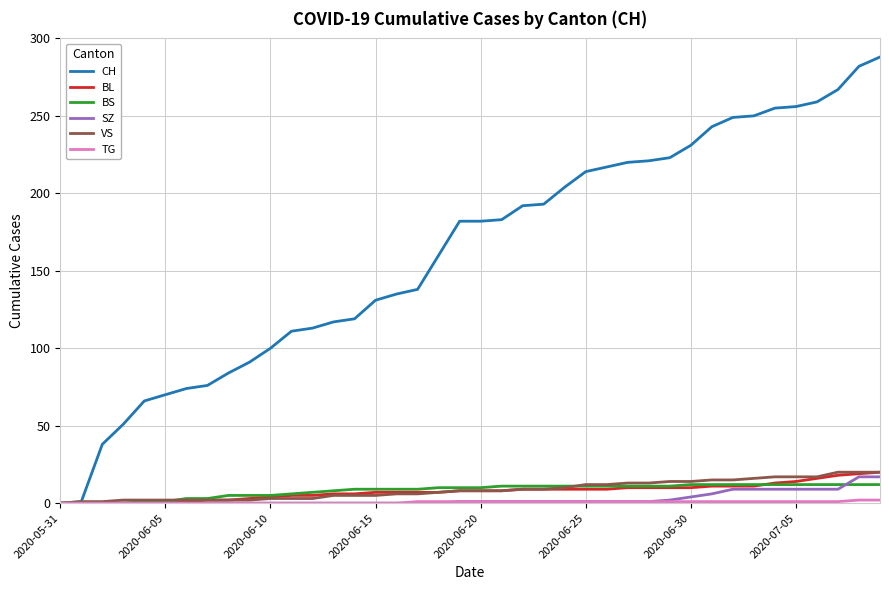

At how many categories does at least one series exceed 46?

37